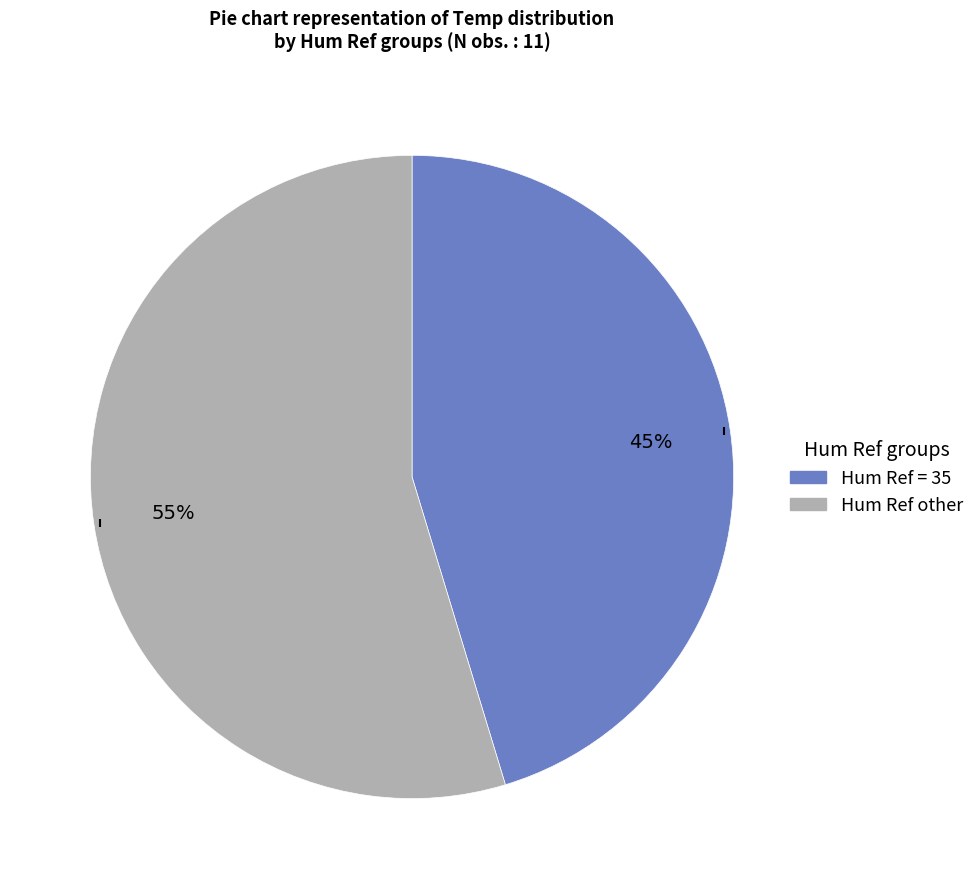

To the nearest percent, what is the average slice percentage?

50%